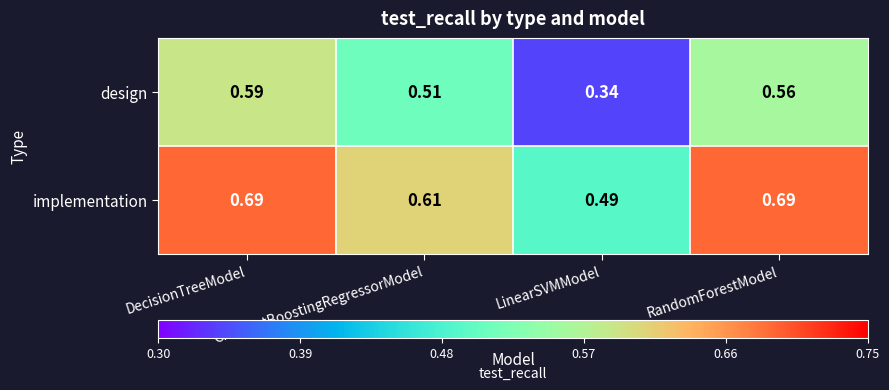

Which label corresponds to the smallest value in the chart?

LinearSVMModel